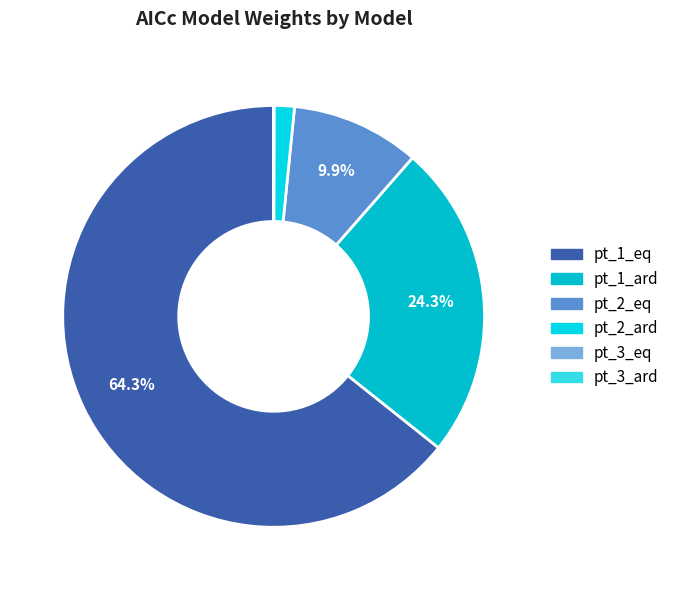

To the nearest percent, what is the average slice percentage?

17%